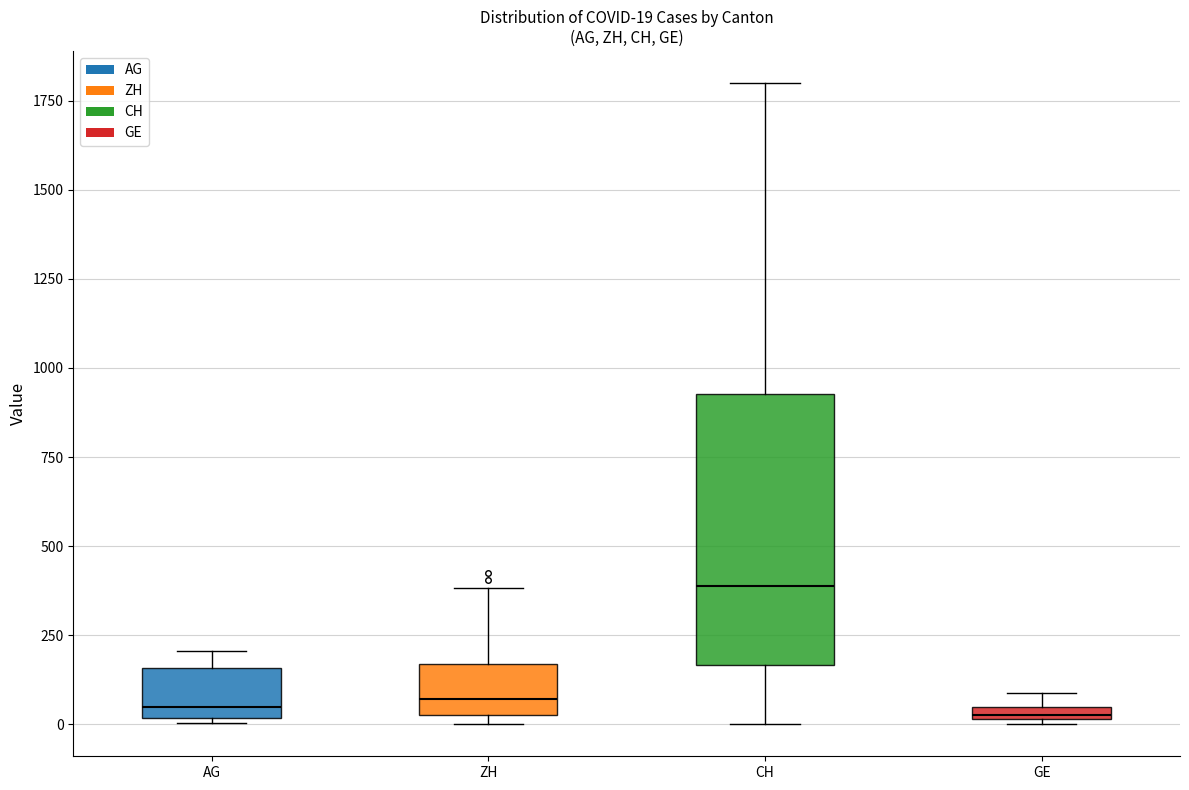

Which box's median line is the highest?

CH